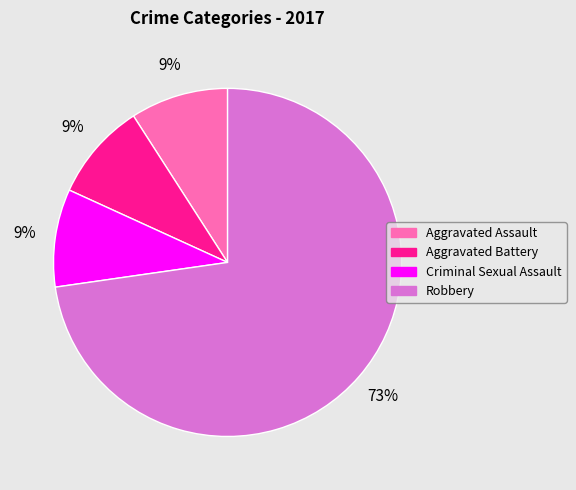

To the nearest percent, what percentage of the pie is Aggravated Assault?

9%